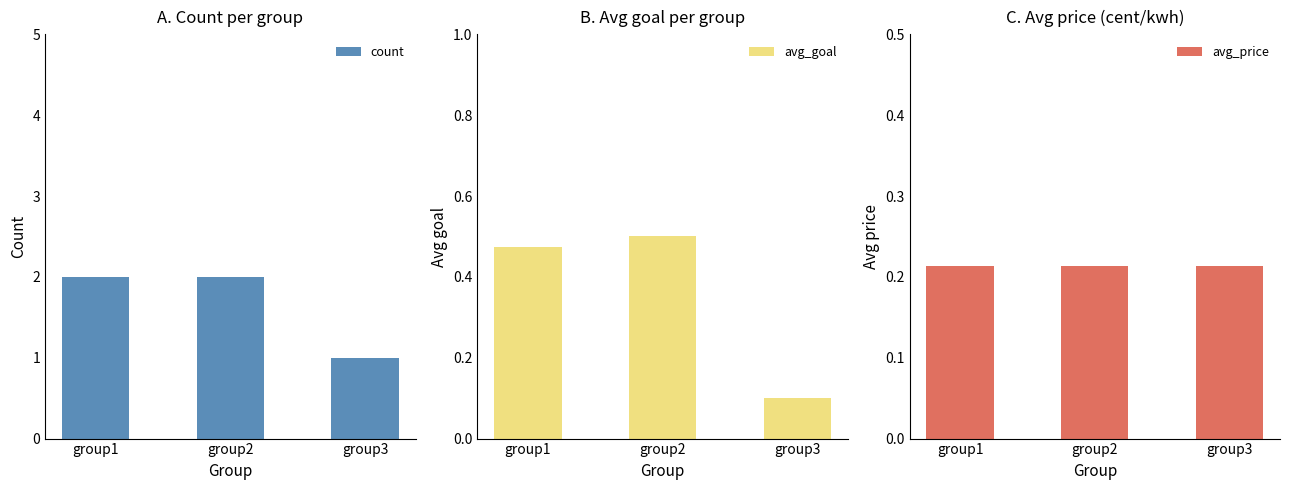

What is the sum of the avg_price values at group2 and group3?

0.4